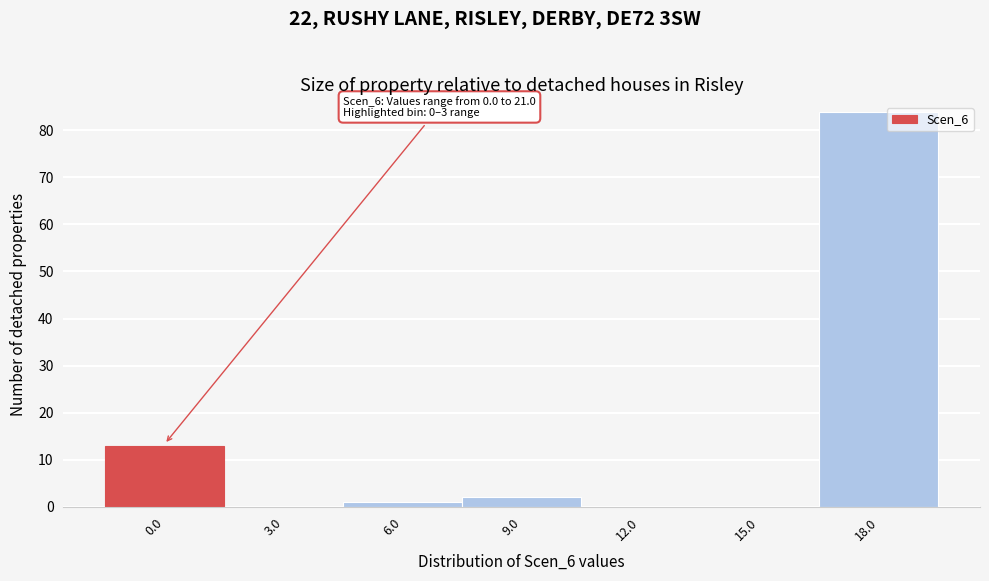

Reading left to right, extract all data points from this chart.

0.0=13	3.0=0	6.0=1	9.0=2	12.0=0	15.0=0	18.0=84